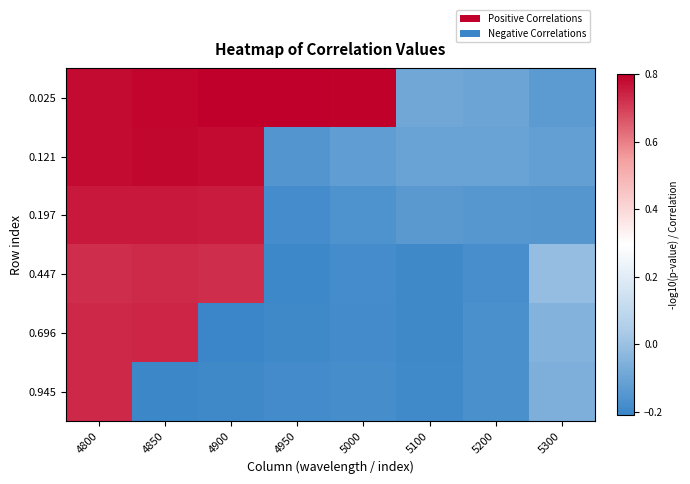

What is the spread (max minus min) of values at 5200?

0.1